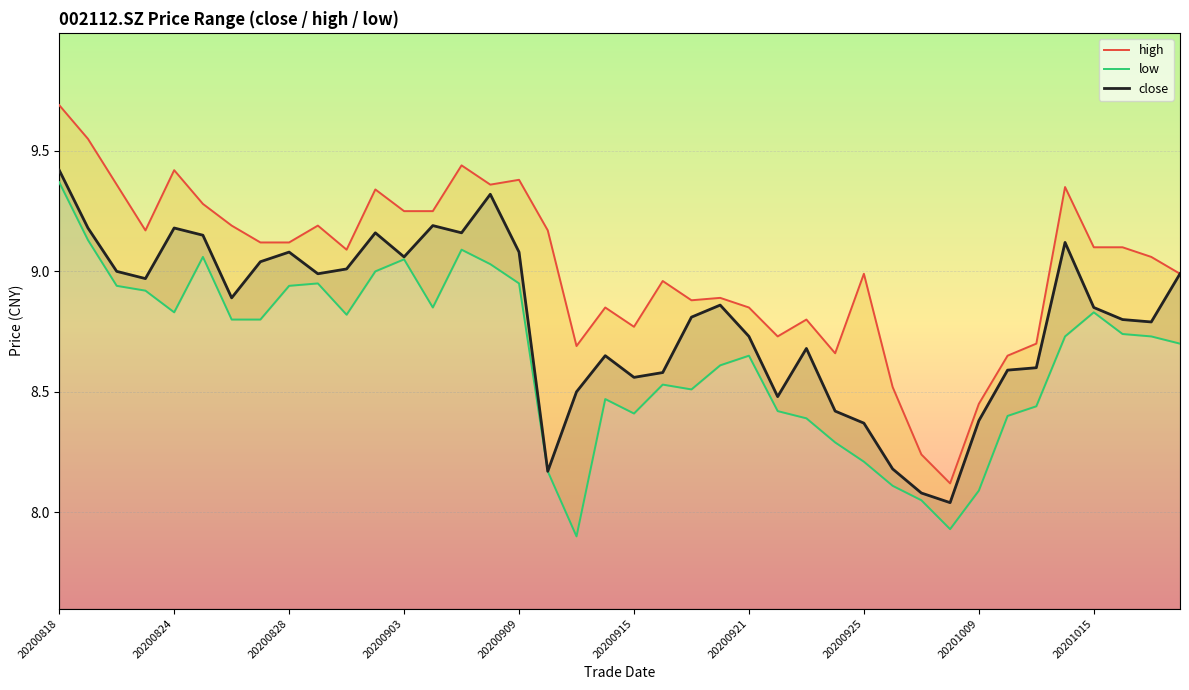

What are all the series names shown in the legend?

high, low, close